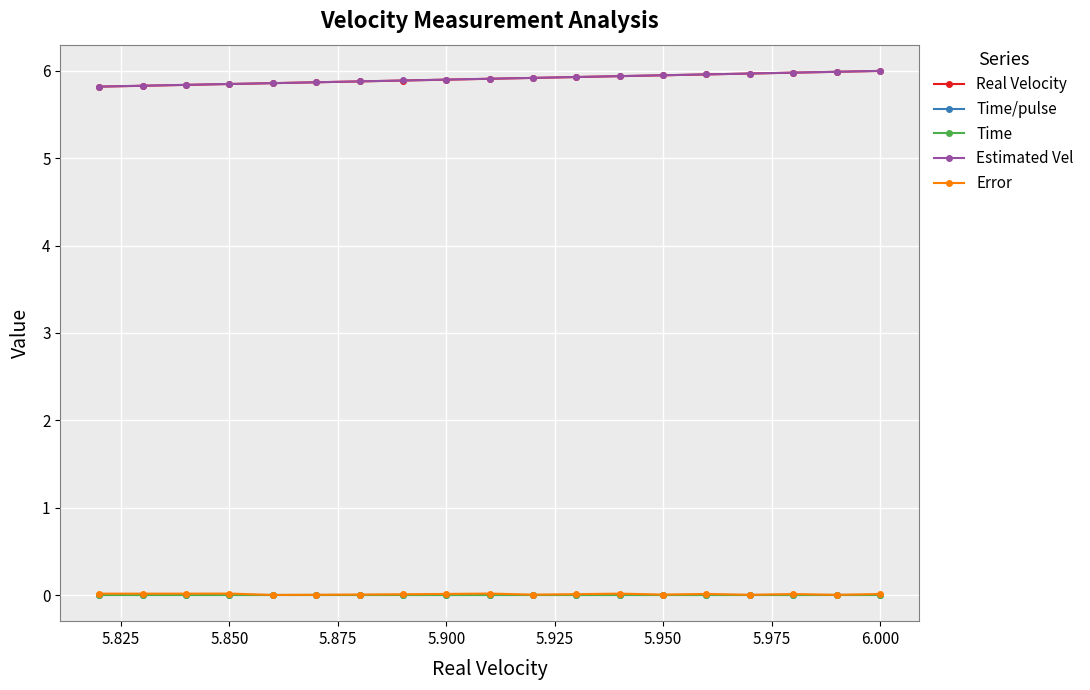

The value of Time at 6.000 is 0.0. True or false?

True